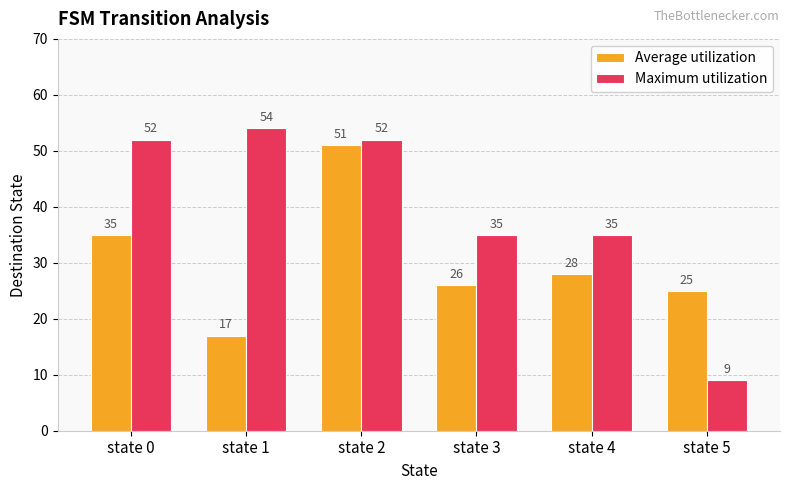

Which series has the widest spread of values?

Maximum utilization